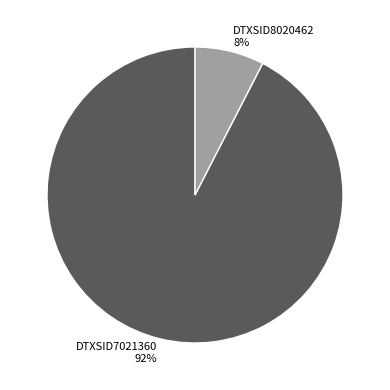

To the nearest percent, what is the average slice percentage?

50%